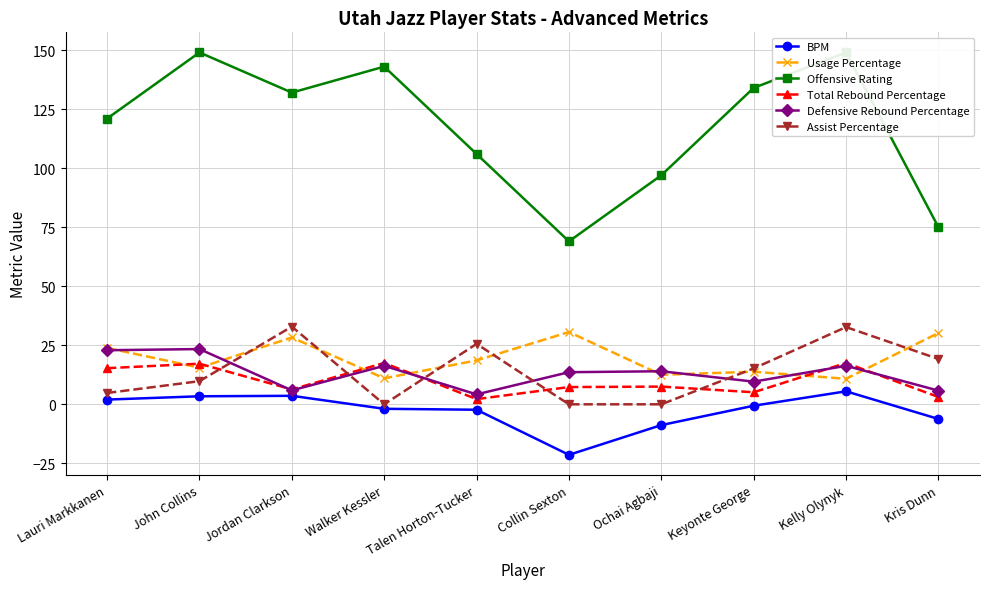

What value does the Offensive Rating series have at Walker Kessler?

143.0